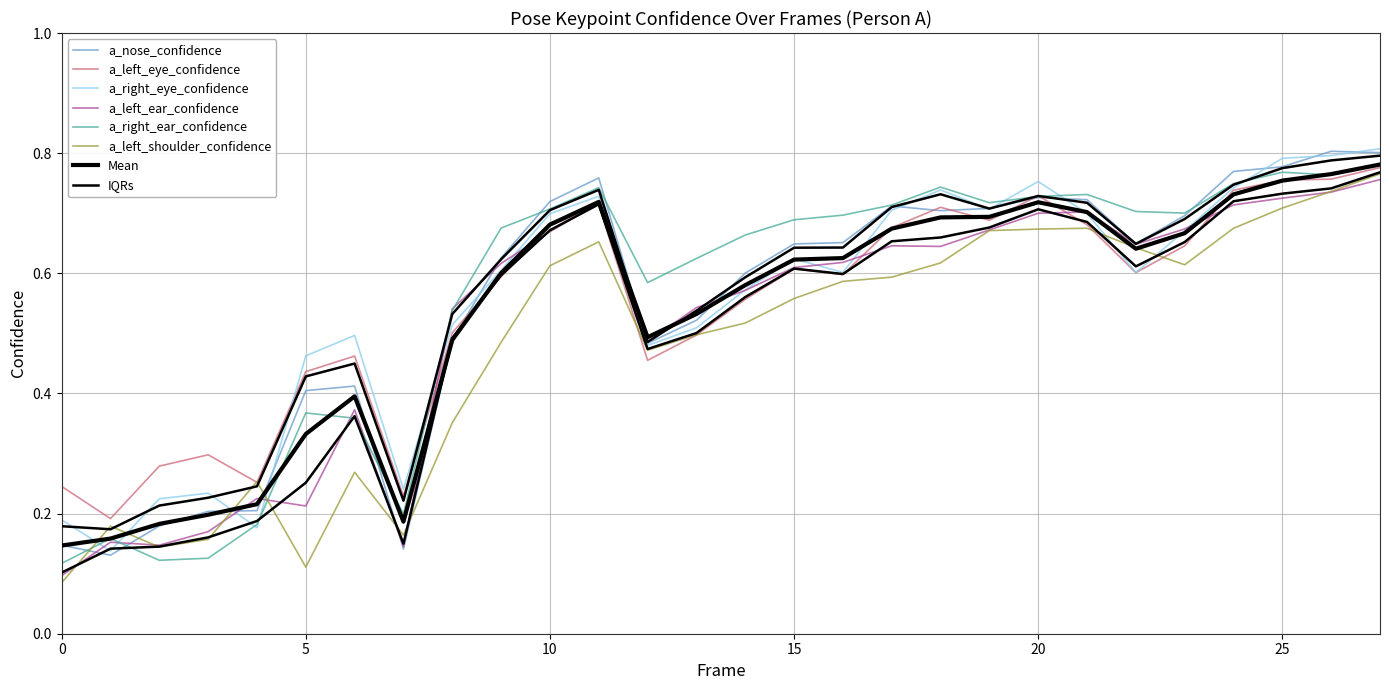

The a_left_shoulder_confidence series shows 0.3 at 20. True or false?

False